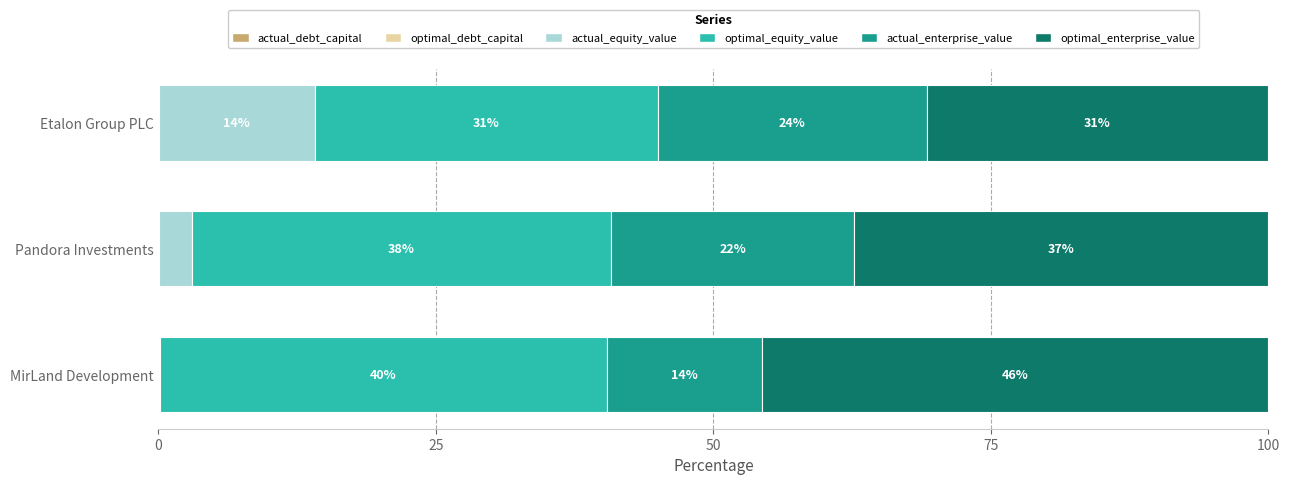

What is the total value across all series at MirLand Development?

100.0